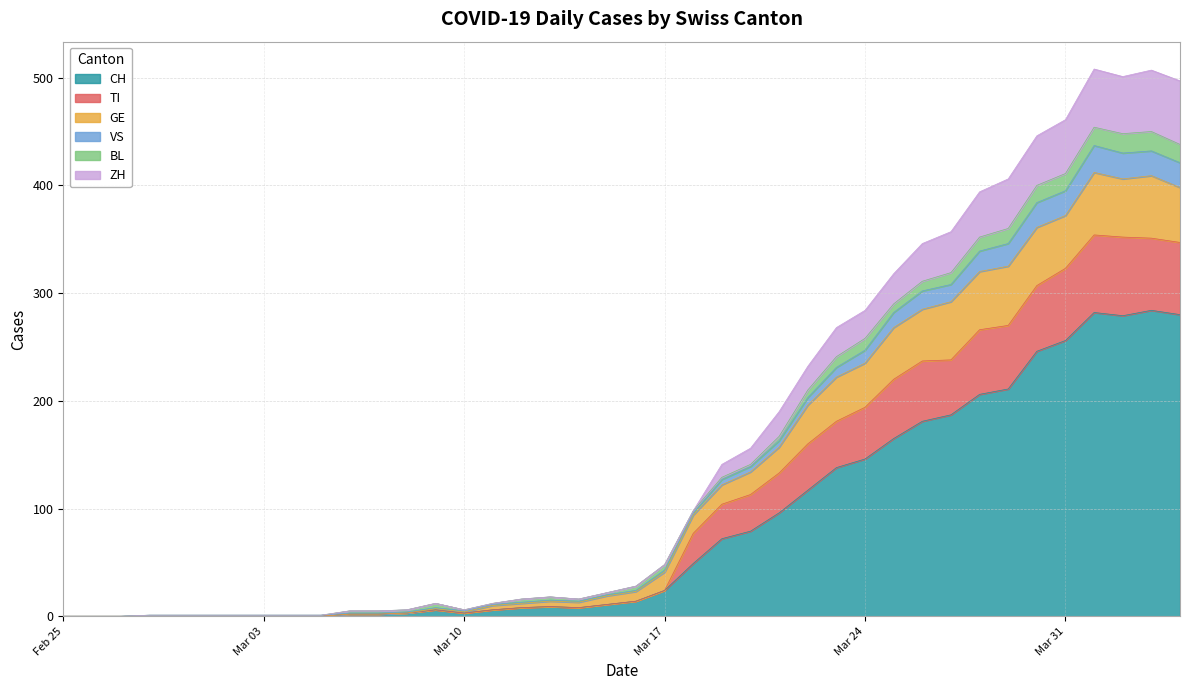

True or false: TI and VS intersect in this chart.

False